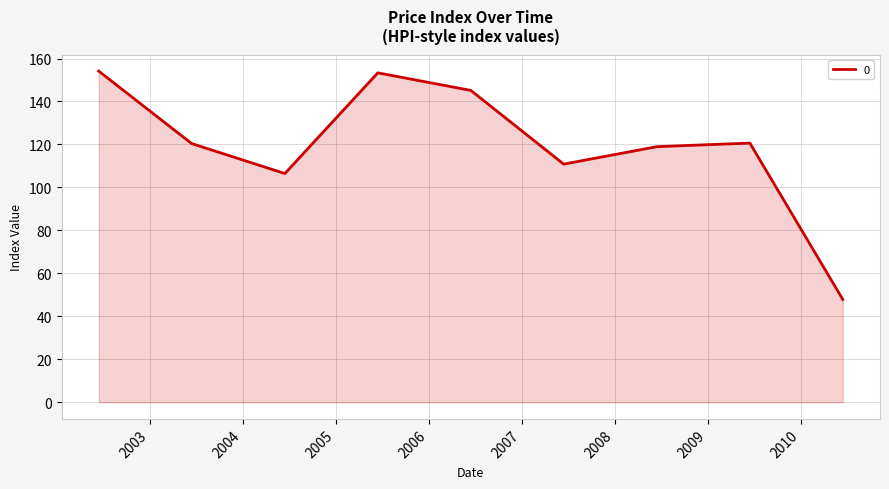

What is the smallest value displayed?

47.9